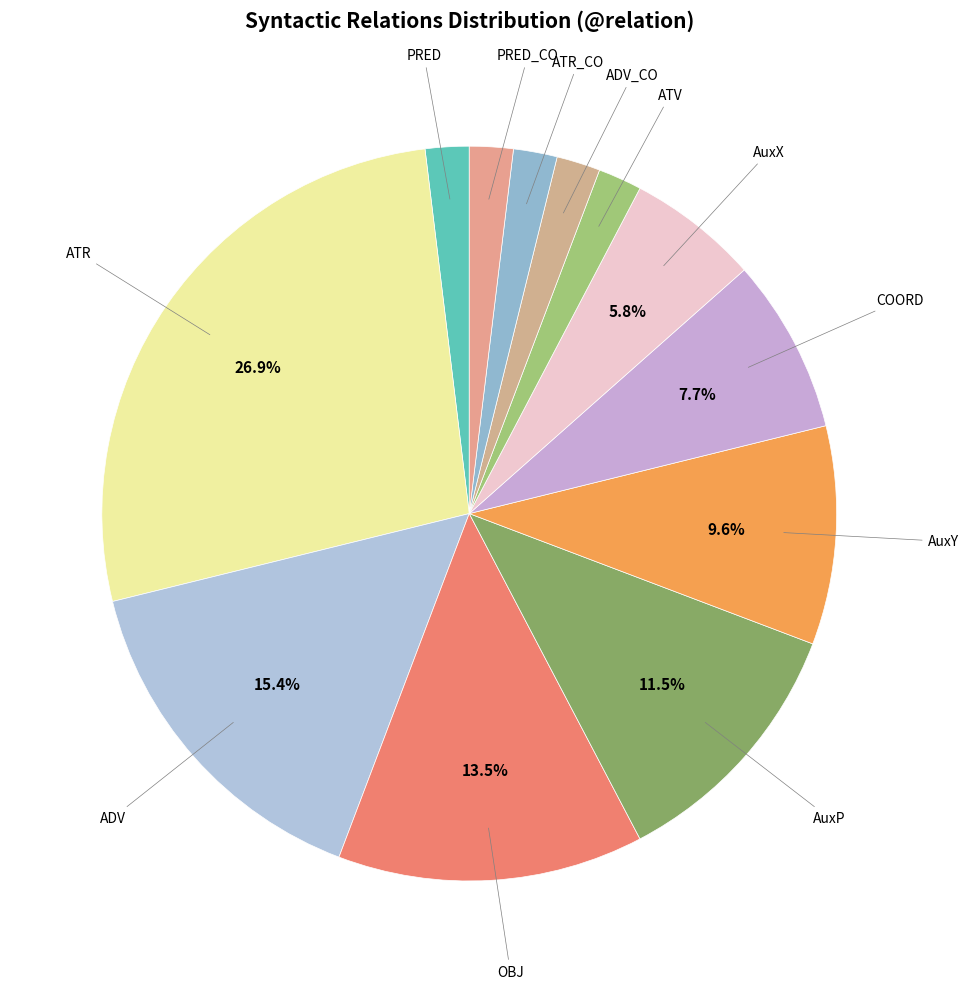

Is there a majority slice in this chart?

No